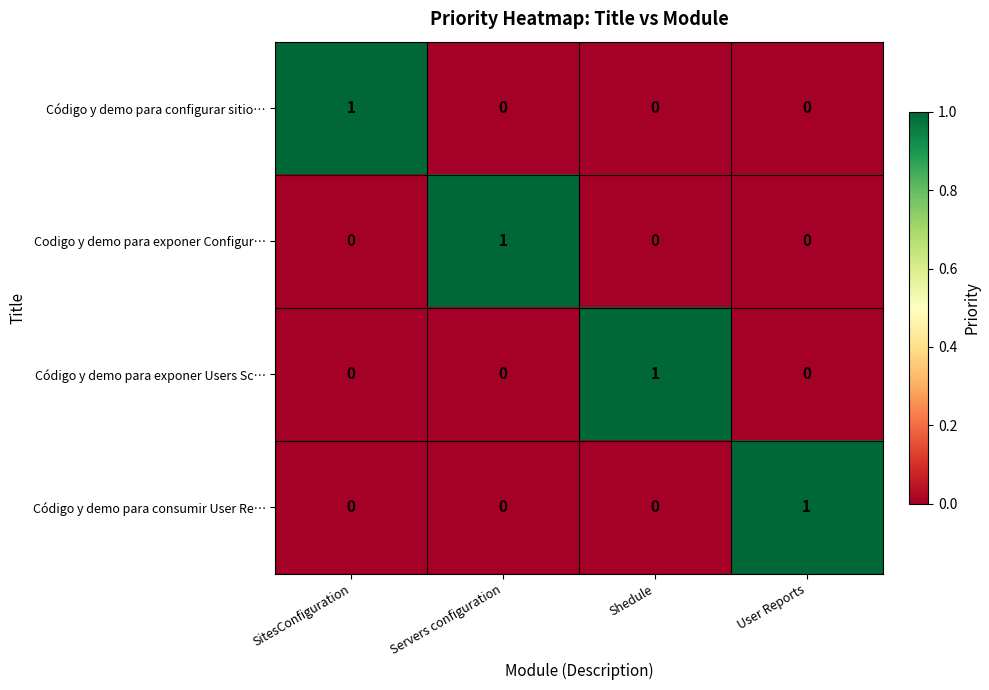

The Código y demo para consumir User Re… series shows 0 at Shedule. True or false?

True